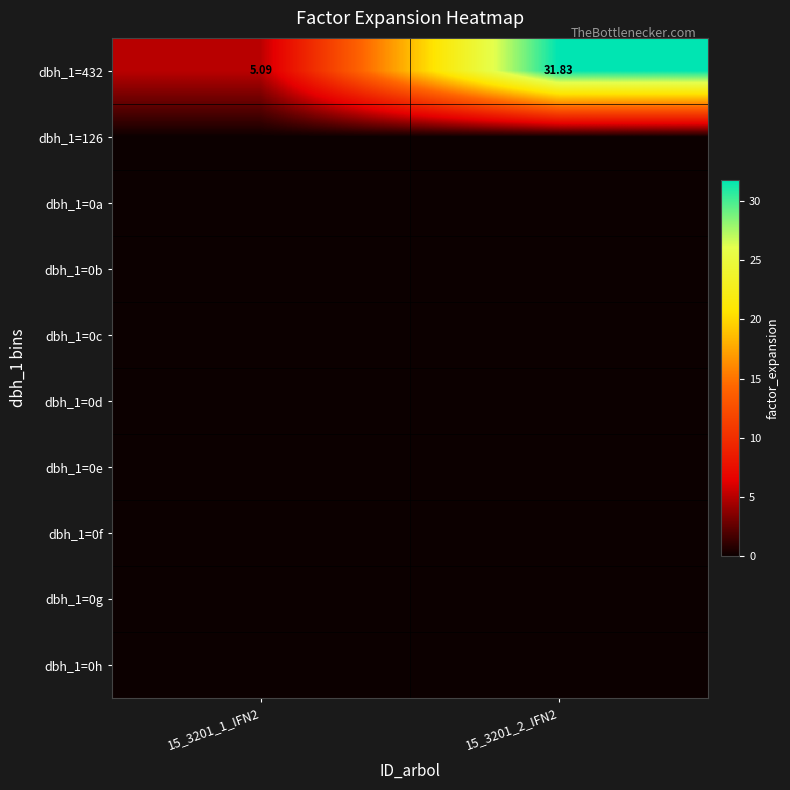

Between 15_3201_1_IFN2 and 15_3201_2_IFN2, which is larger?

15_3201_2_IFN2